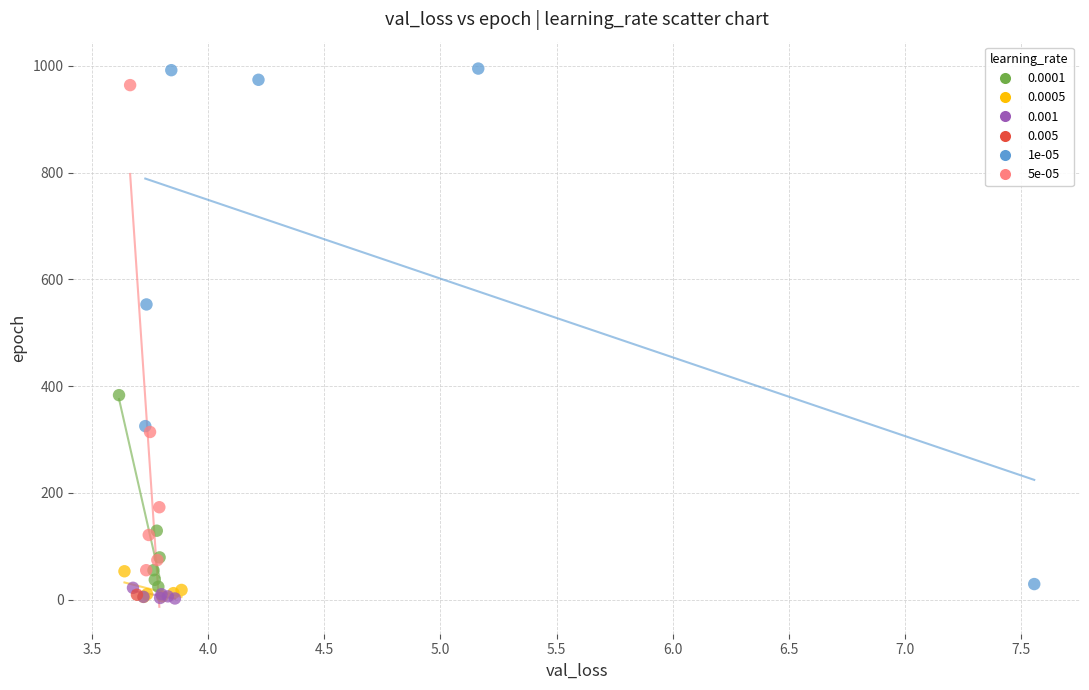

What are all the series names shown in the legend?

0.0001, 0.0005, 0.001, 0.005, 1e-05, 5e-05